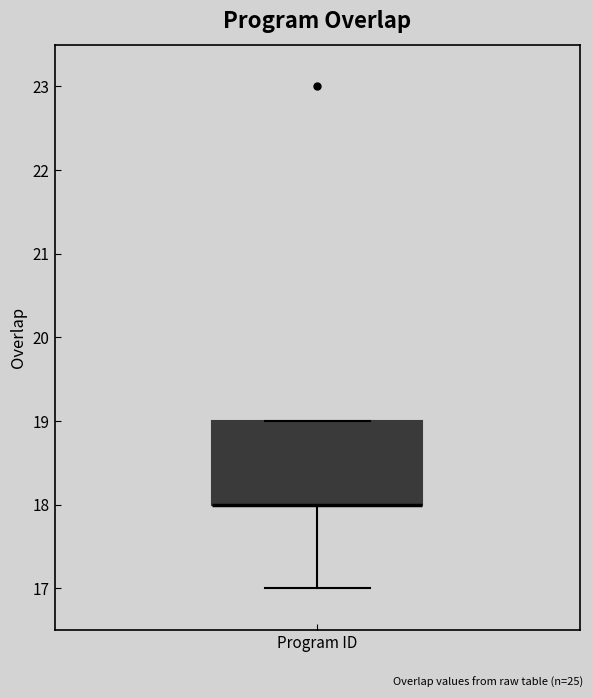

Read this box plot against the y-axis: the position of the median line, the range covered by the box, and the ends of both whiskers. The values are not printed on the chart, so give them approximately, as read against the axis.

median 18 (drawn on the box's lower edge), box 18 to 19, whiskers 17 to 19